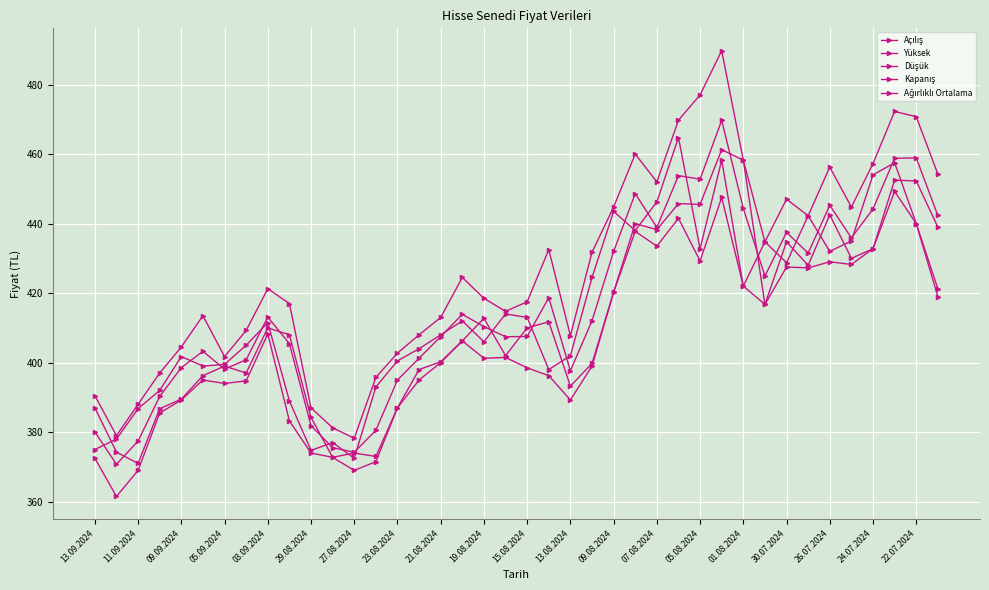

Which series ends up on top after the final intersection of Ağırlıklı Ortalama and Kapanış?

Ağırlıklı Ortalama